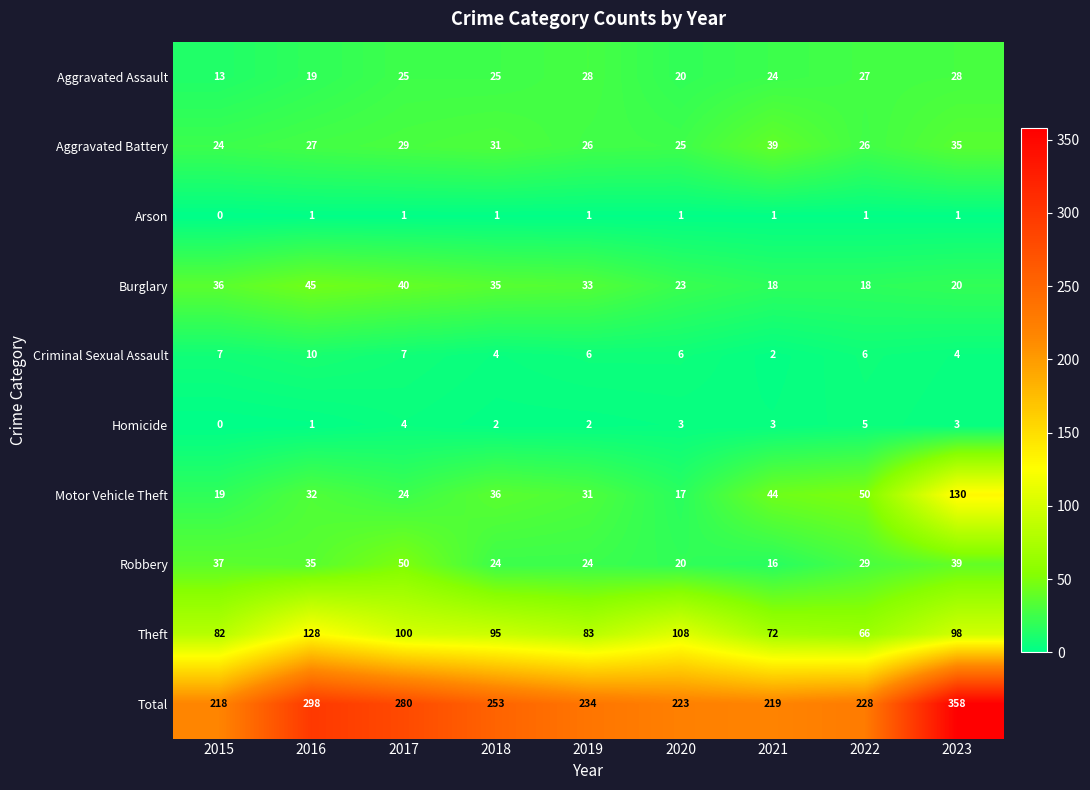

Which label corresponds to the smallest value in the chart?

2015